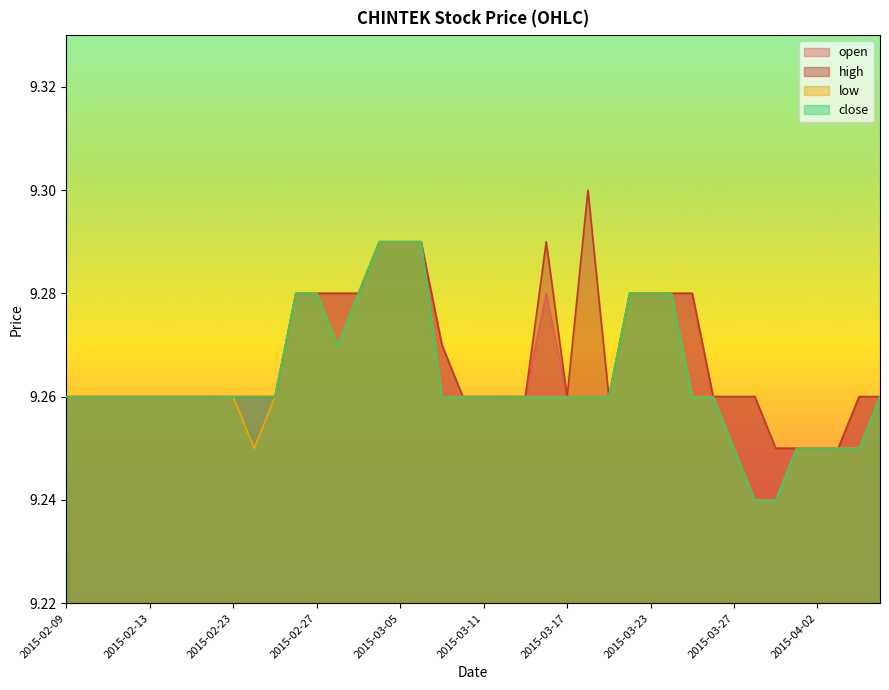

How many lines are shown in the chart?

4